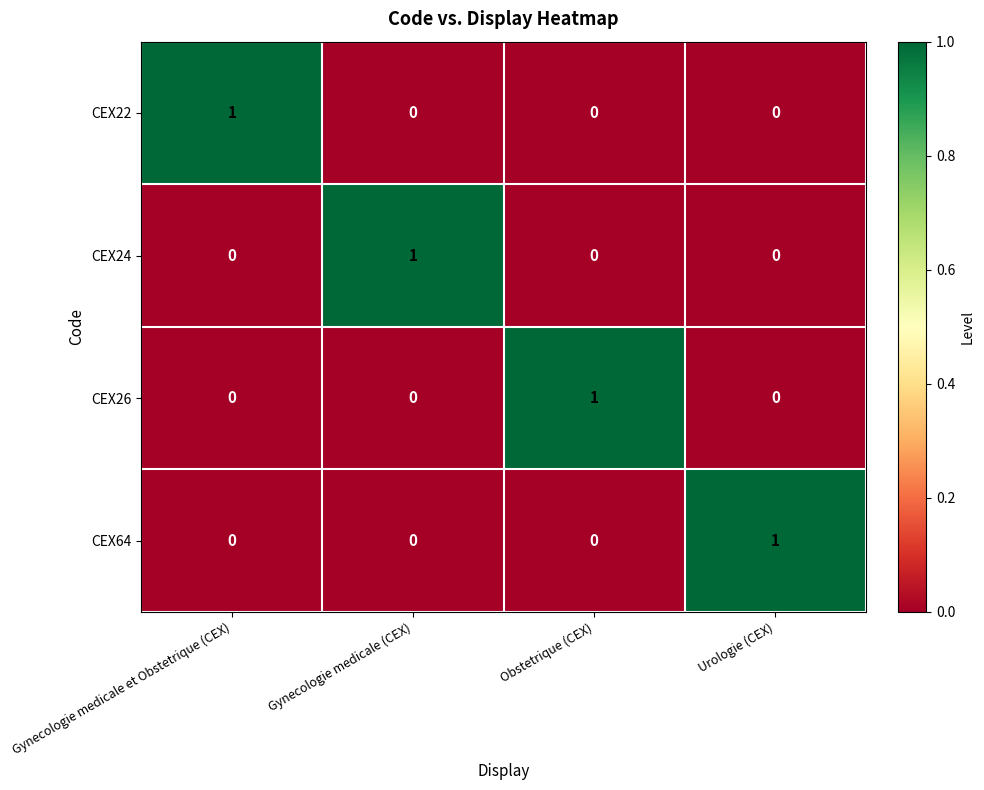

What is the difference between the highest and lowest values at Gynecologie medicale (CEX)?

1